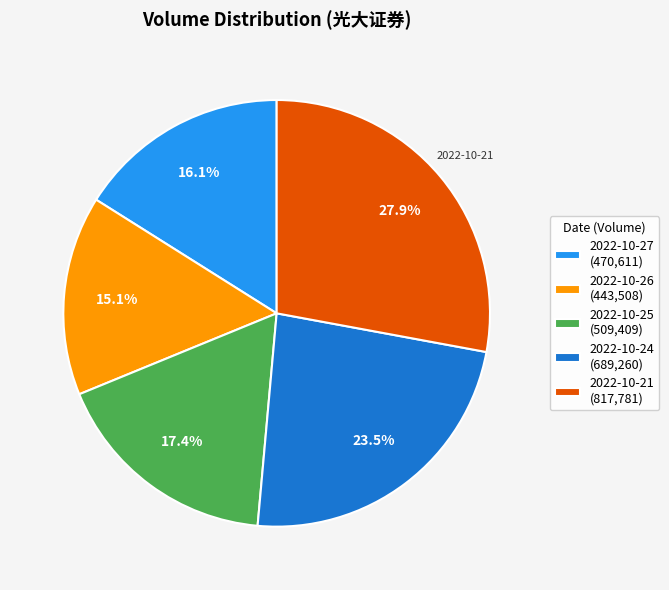

Approximately how many times larger is the value at 2022-10-27 (470,611) compared to 2022-10-21 (817,781)?

0.6